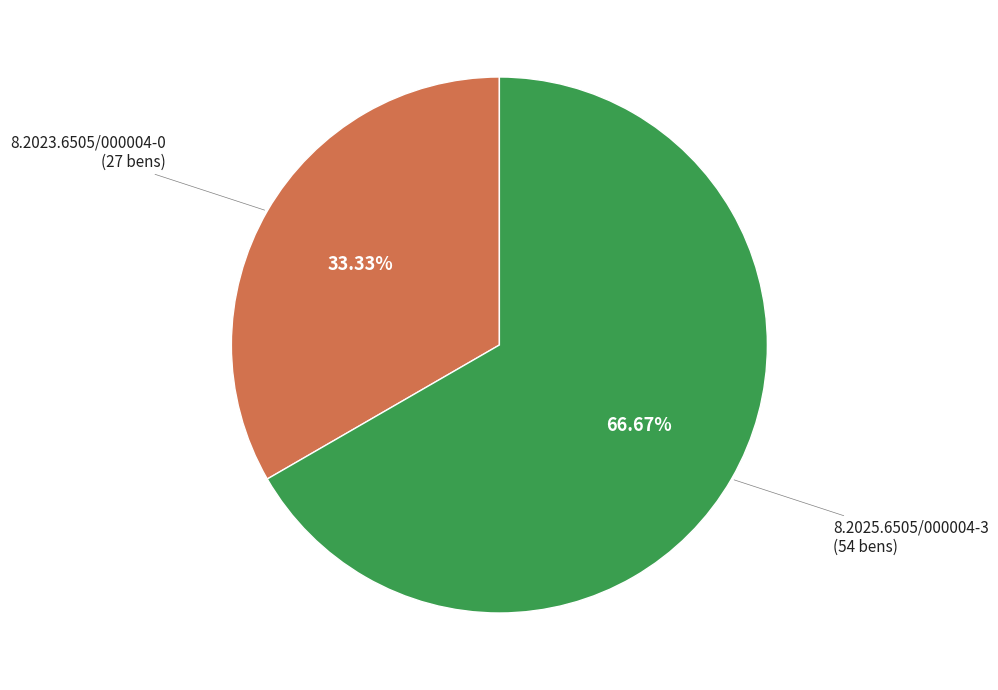

Rank the categories by value from highest to lowest.

8.2025.6505/000004-3, 8.2023.6505/000004-0